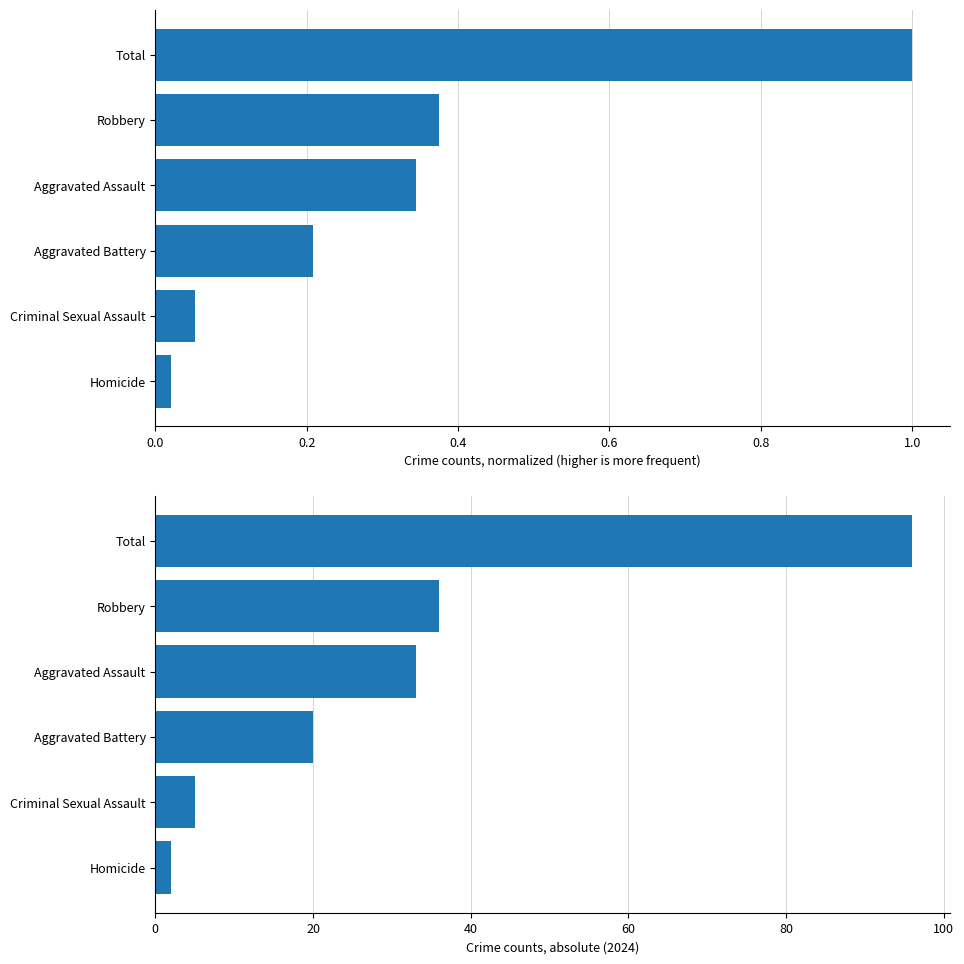

What is the sum of all 2024 (absolute) values?

192.0